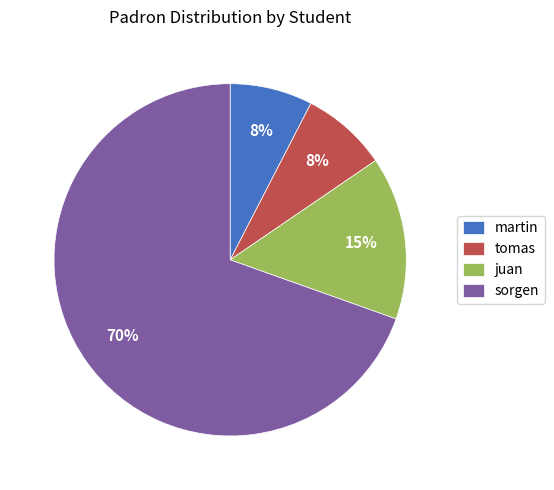

To the nearest percent, what is the combined percentage of tomas and sorgen?

77%